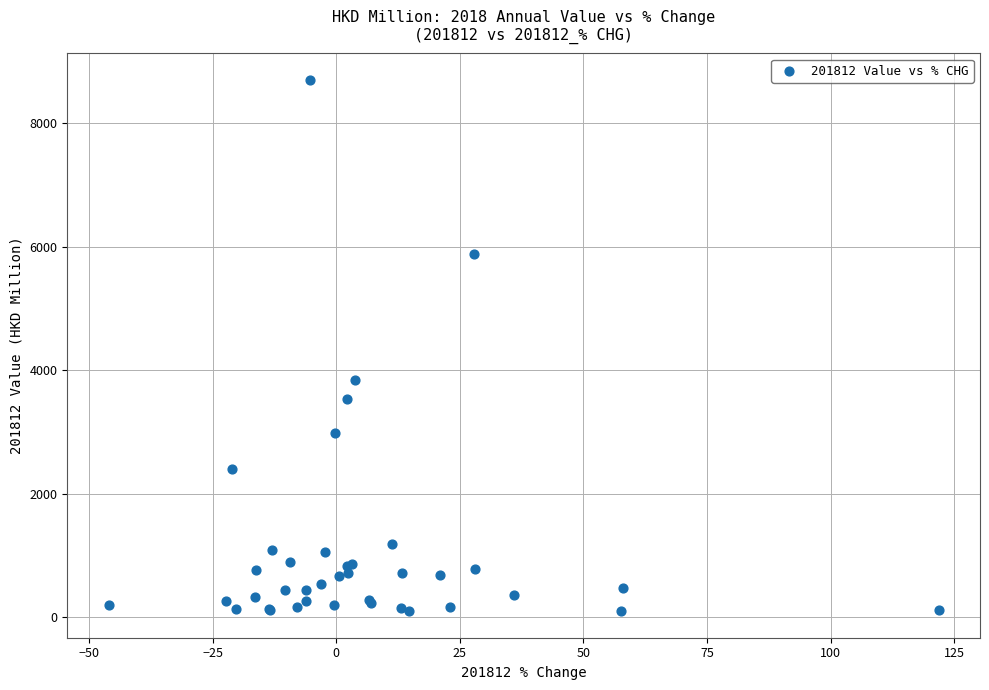

What Y value in the scatter plot is closest to 4398?

3833.9